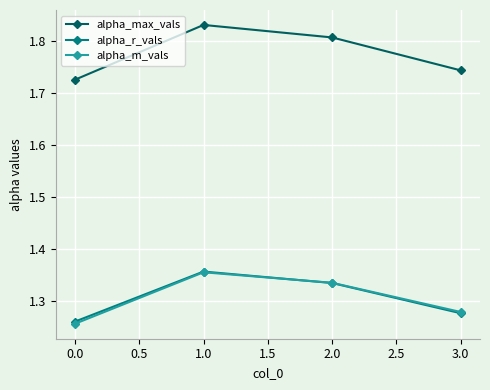

Which series has the widest spread of values?

alpha_max_vals